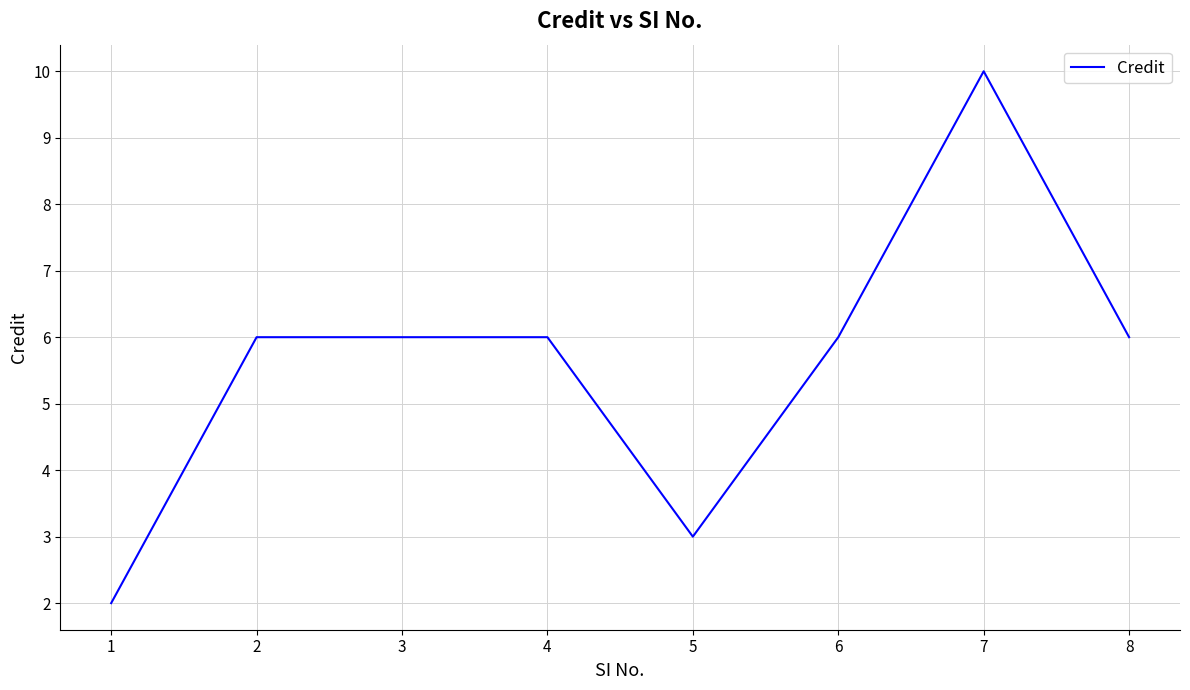

What is the maximum value shown in the chart?

10